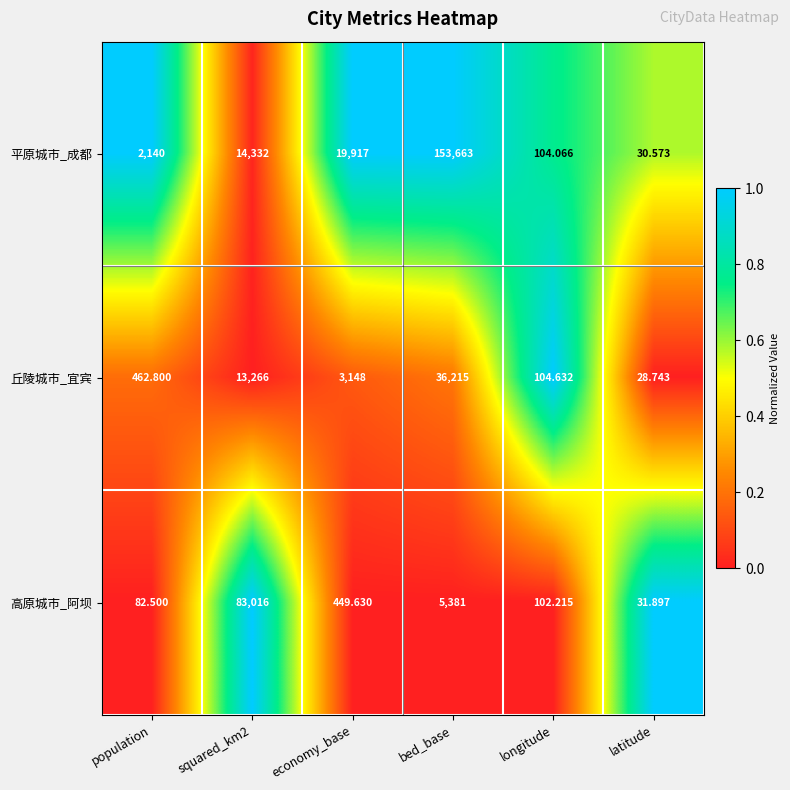

How many series are shown in this chart?

3